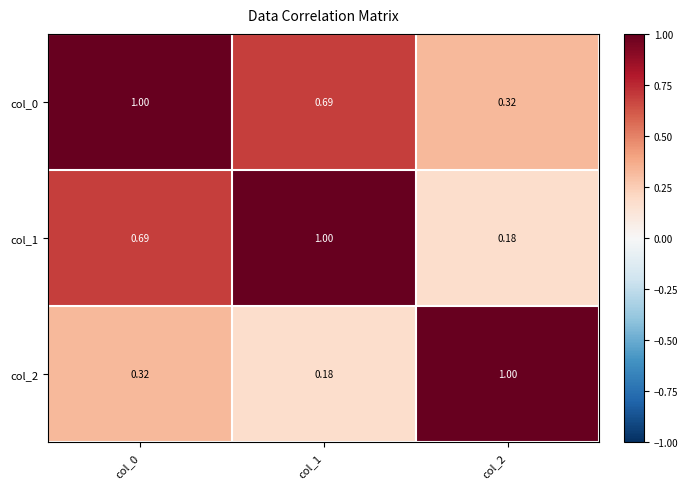

At col_2, list the series in order from smallest to largest.

col_1, col_0, col_2